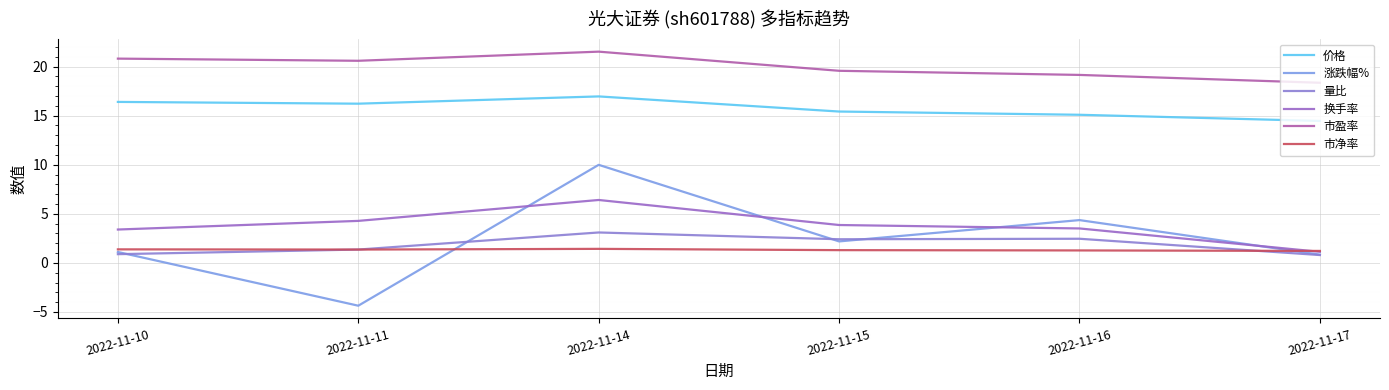

At which category is the sum across all series the highest?

2022-11-14